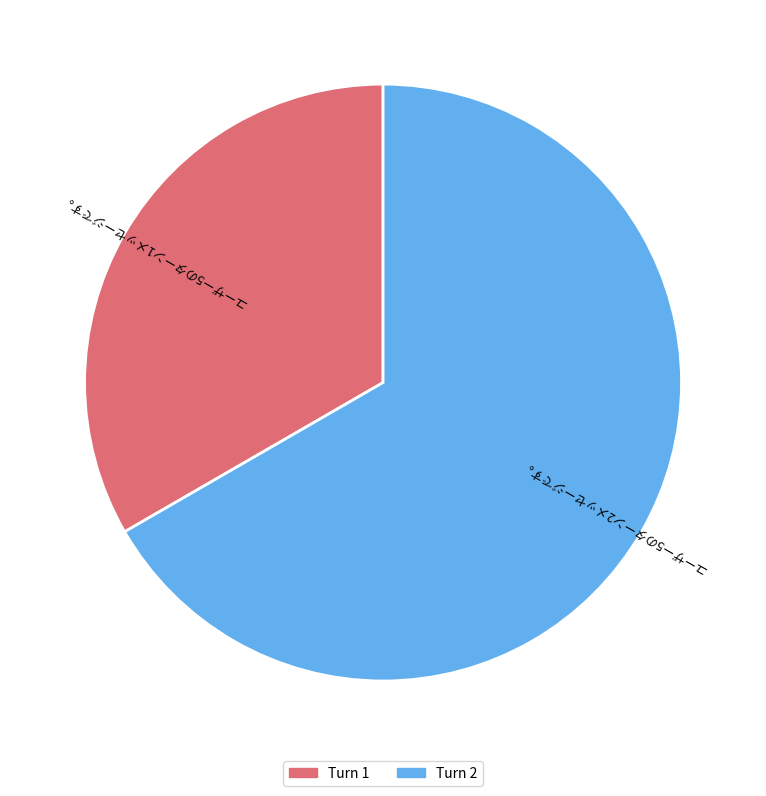

Is there any slice that represents more than half of the pie?

Yes